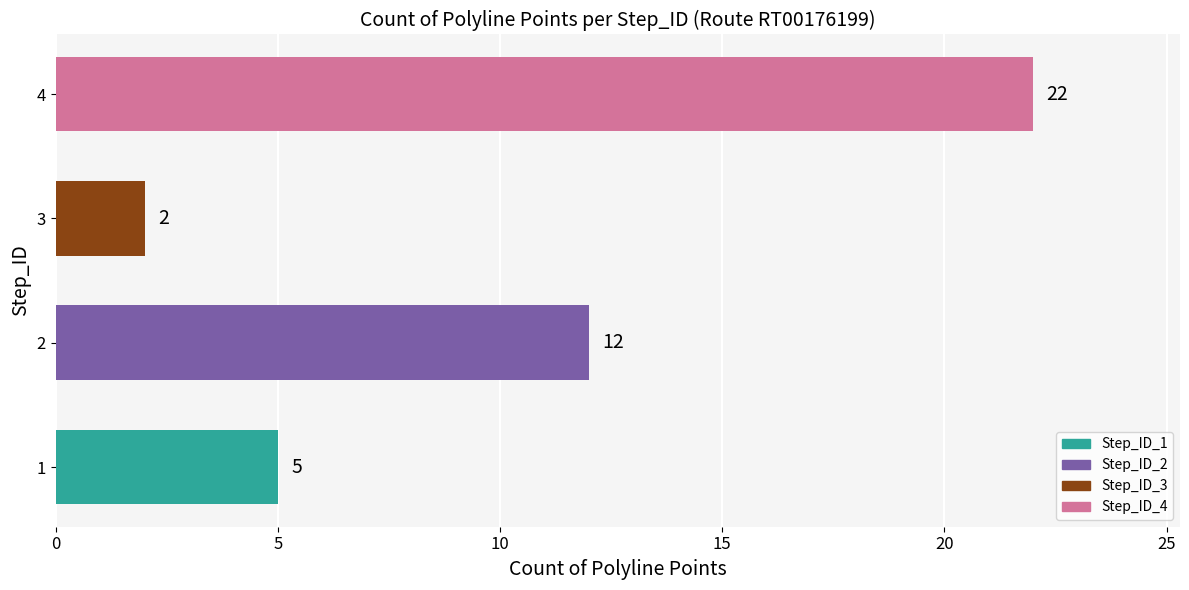

What is the change in value from 2 to 4?

+10